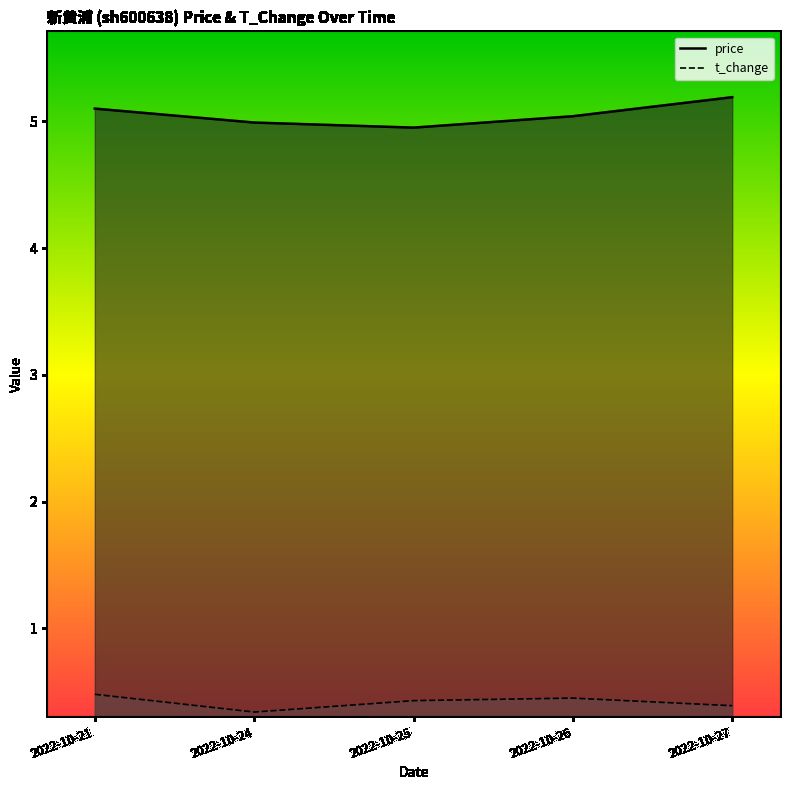

What is the sum of all price values?

25.3